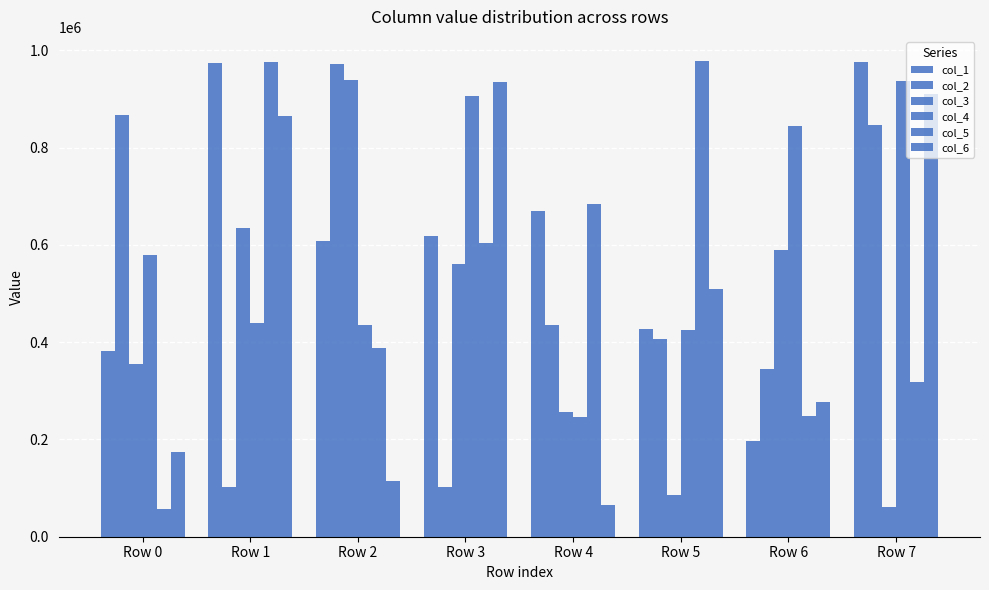

Are the bars horizontal?

No